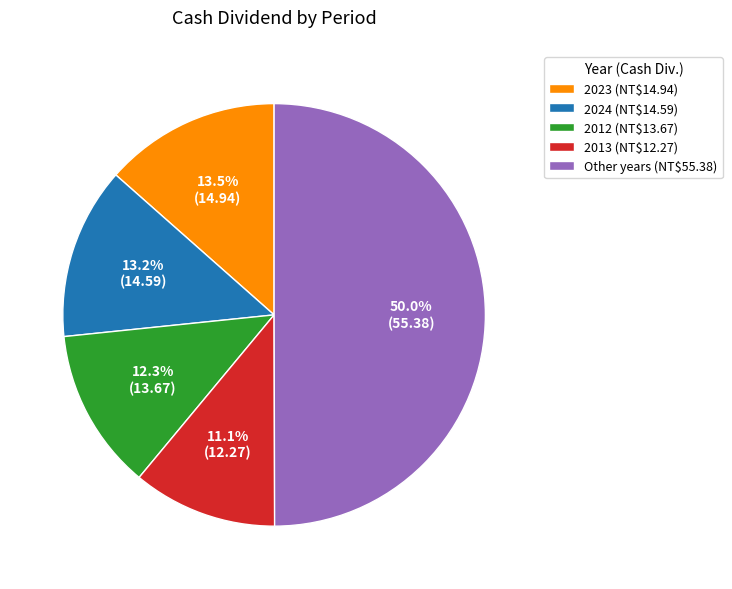

Which slice is the largest?

Other years (NT$55.38)